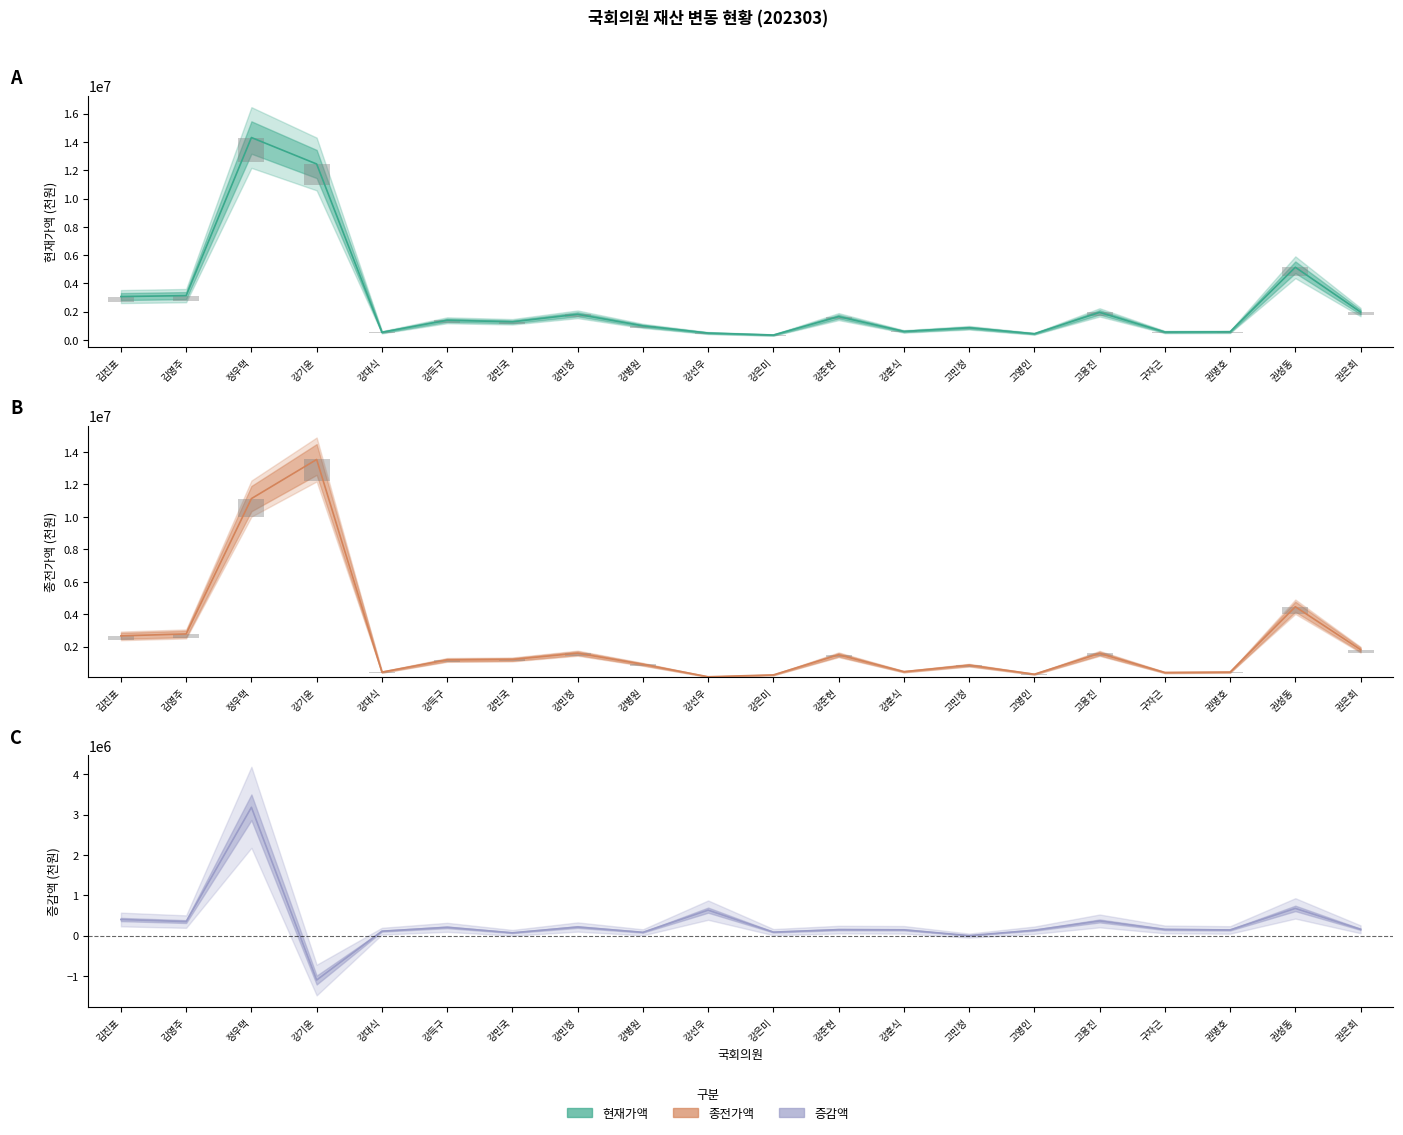

At which category is the sum across all series the highest?

정우택